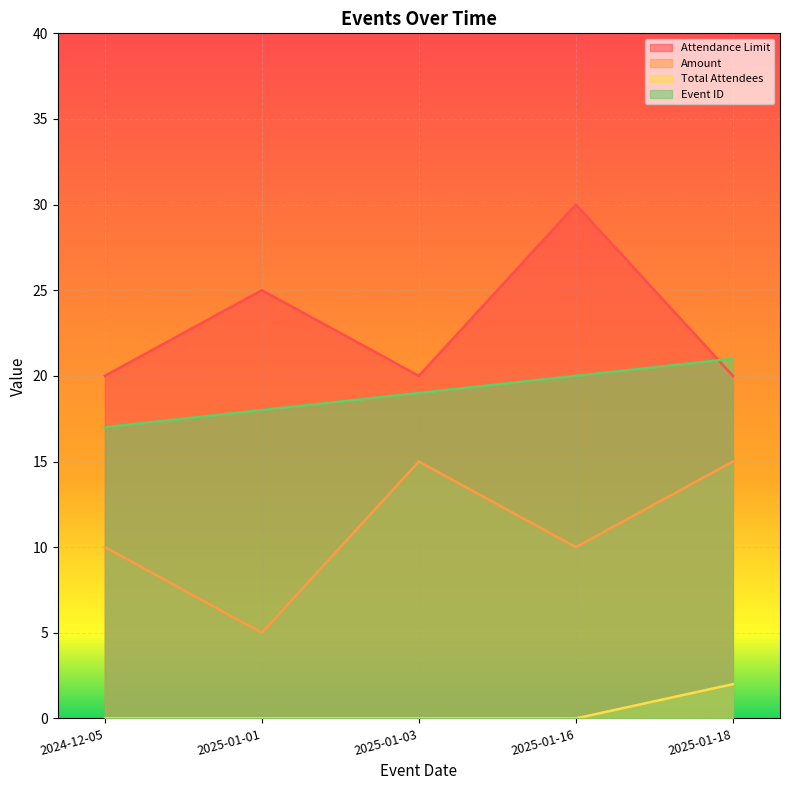

Does the chart display data point markers on the line(s)?

No